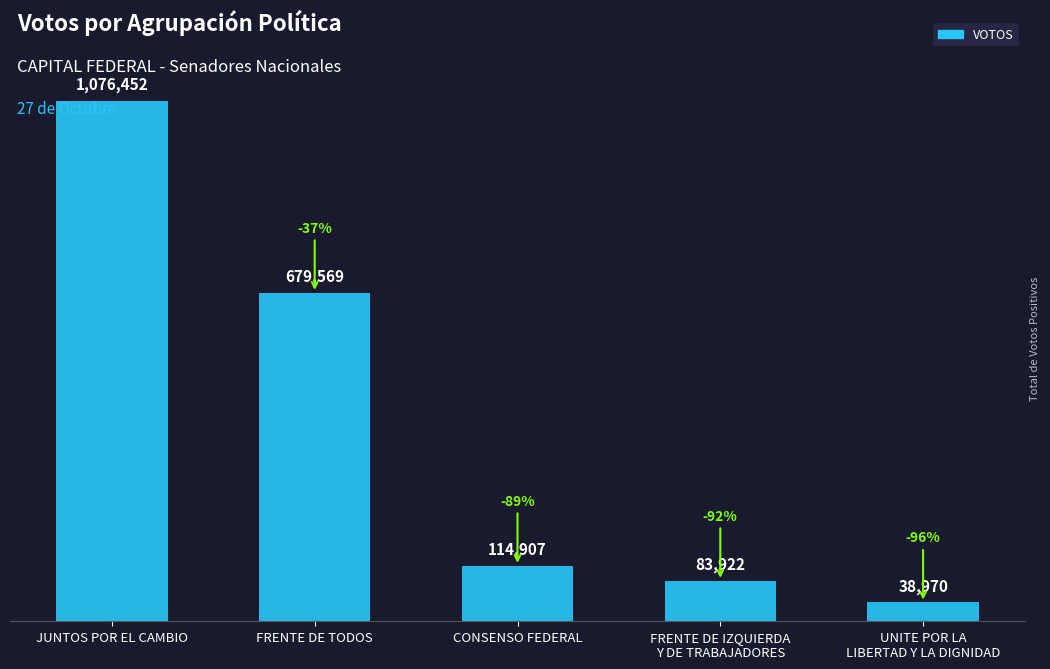

How many bars are there in total?

5